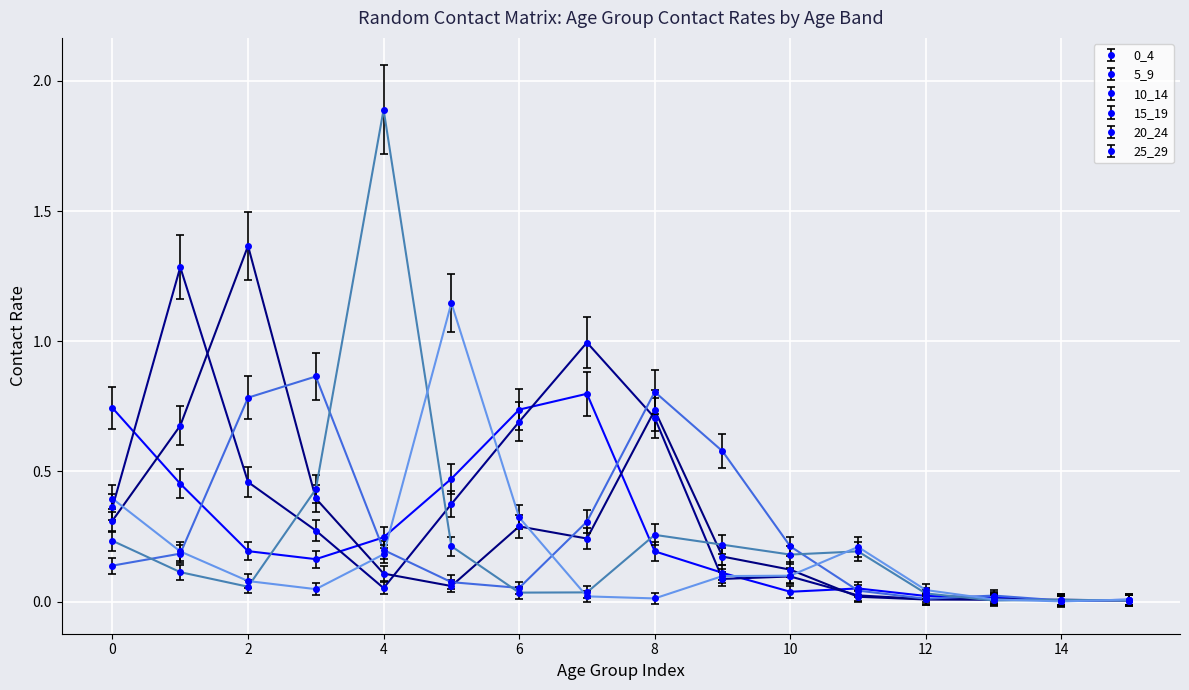

True or false: 15_19 has more than 2 interior local peaks.

True